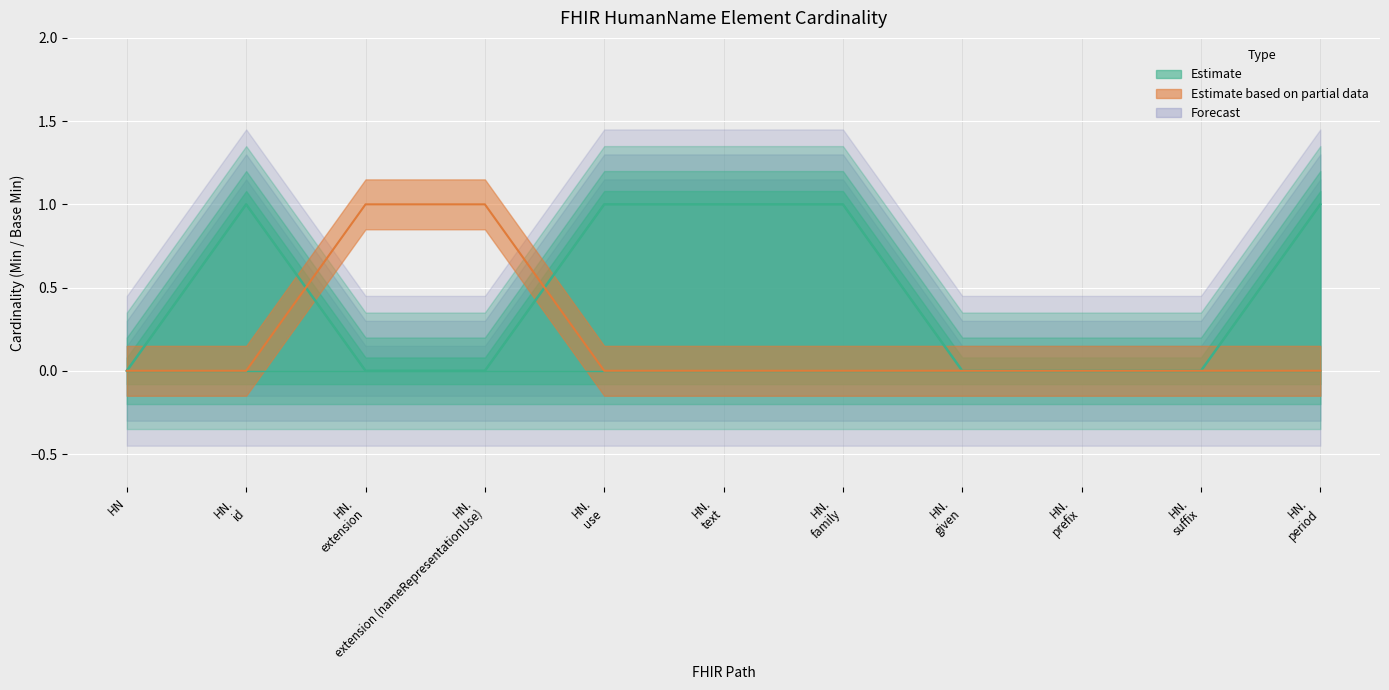

The value at HN. id is 0. True or false?

False